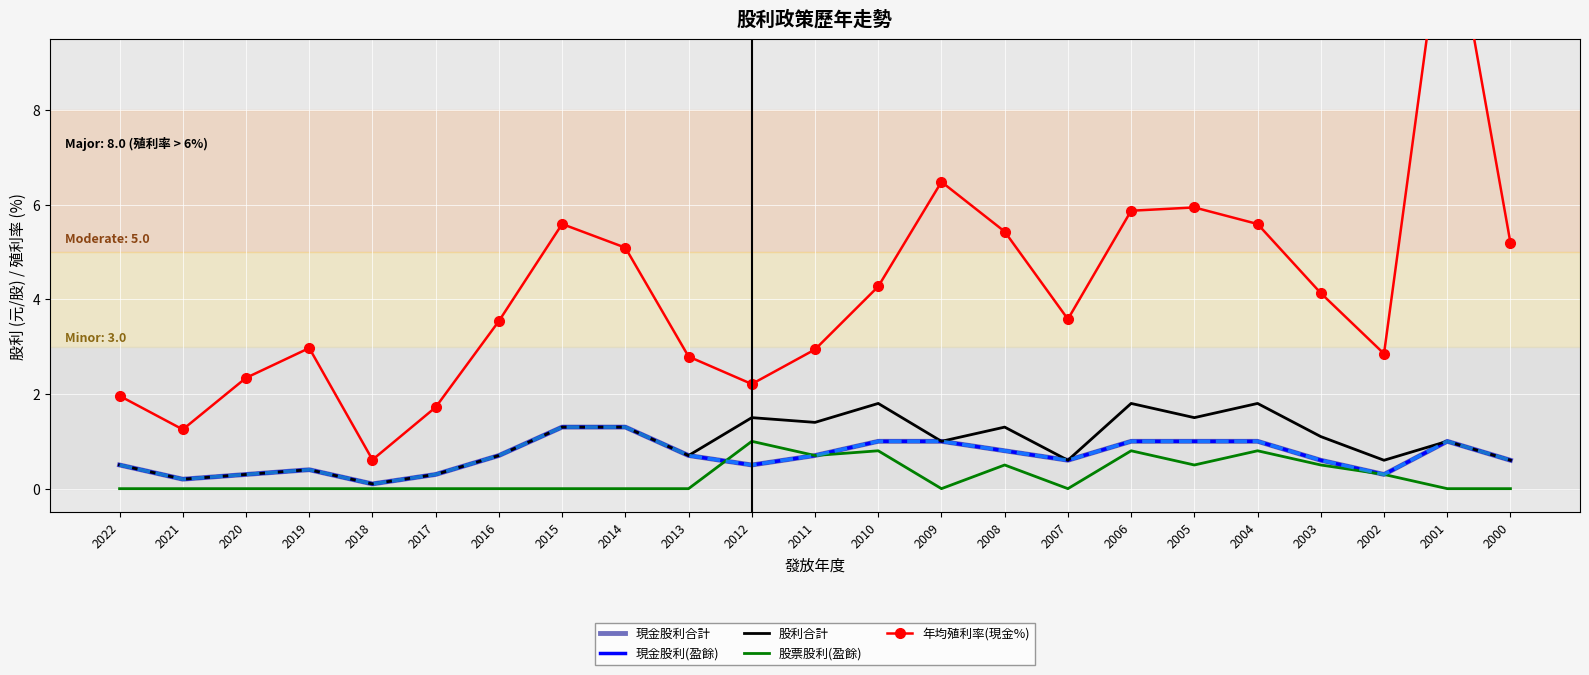

True or false: 現金股利合計 and 股票股利(盈餘) intersect in this chart.

True